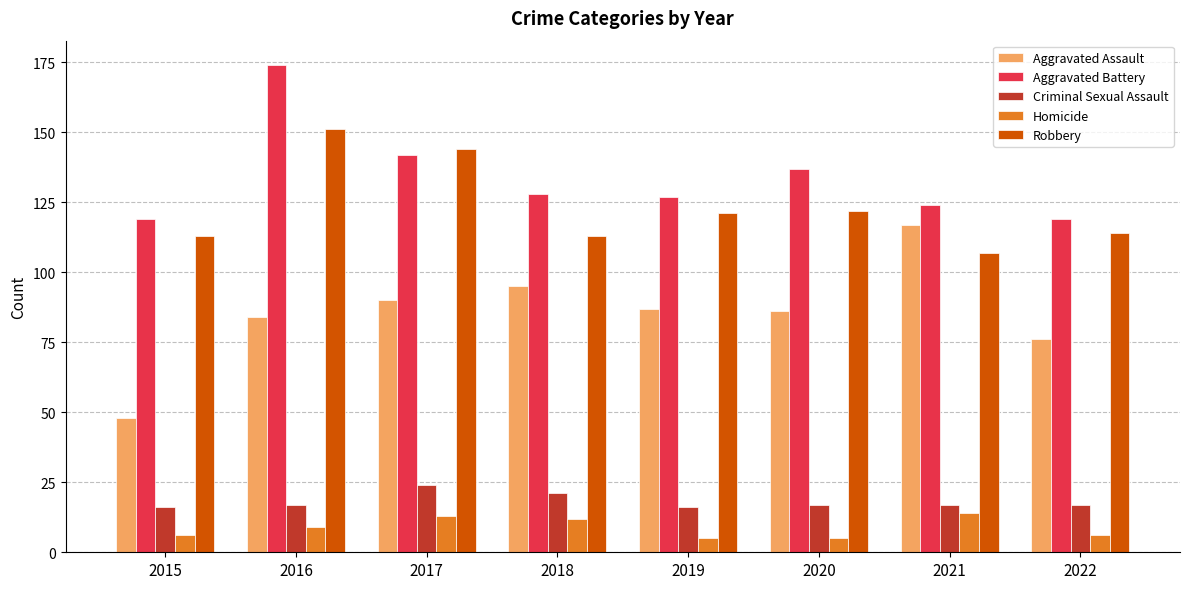

What is the sum of the Aggravated Assault values at 2018 and 2021?

212